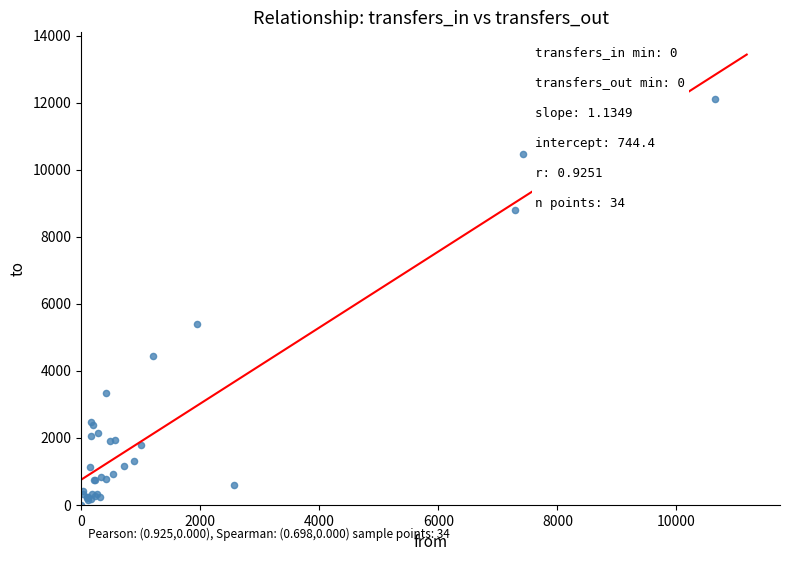

What Y value in the scatter plot is closest to 6059?

5401